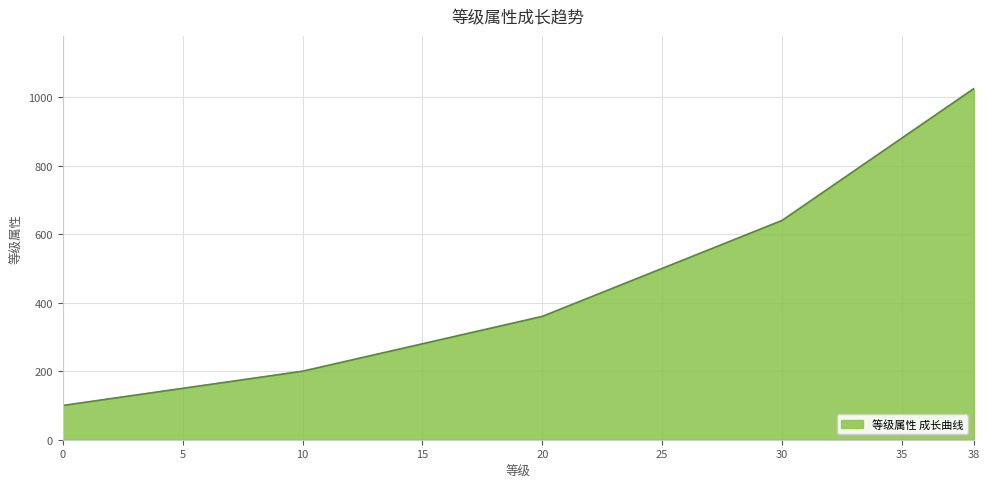

What is the minimum value shown in the chart?

100.0